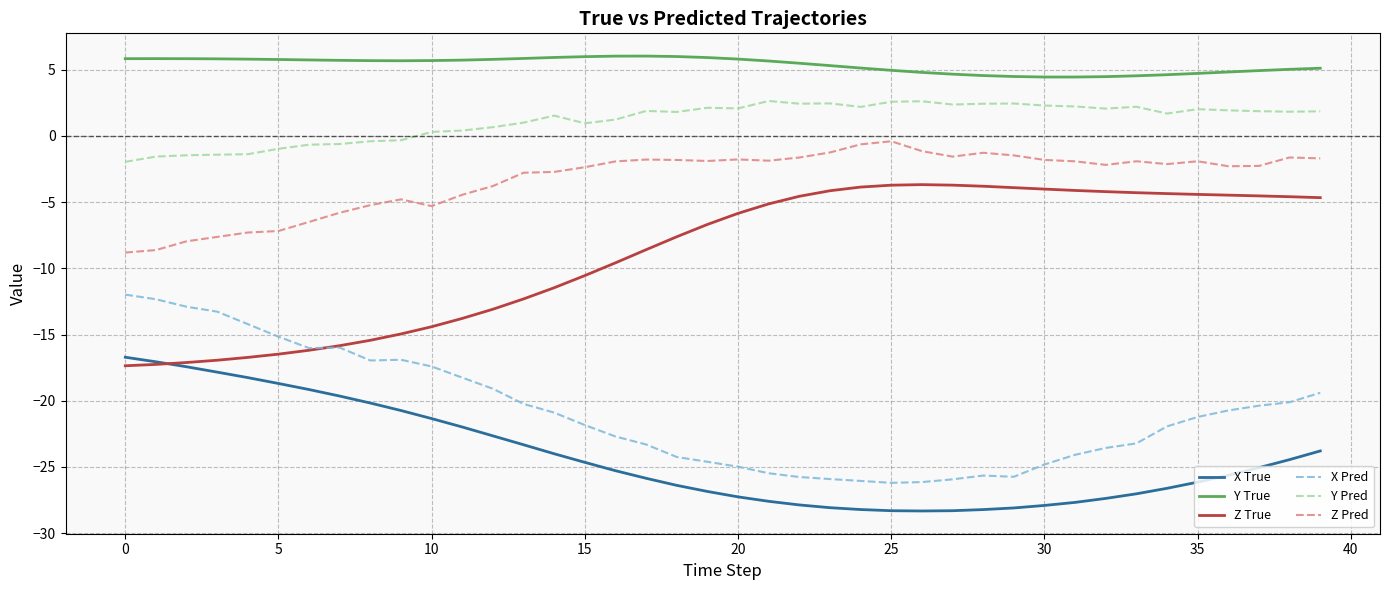

What are all the series names shown in the legend?

X True, Y True, Z True, X Pred, Y Pred, Z Pred